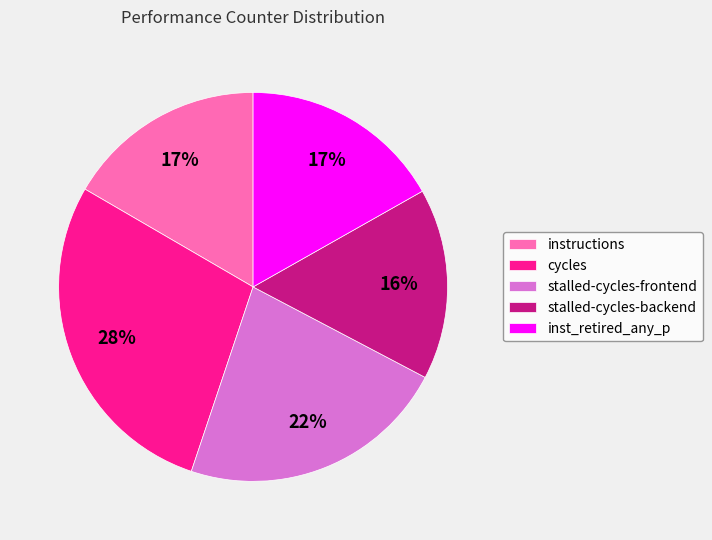

Is cycles the majority of the pie?

No